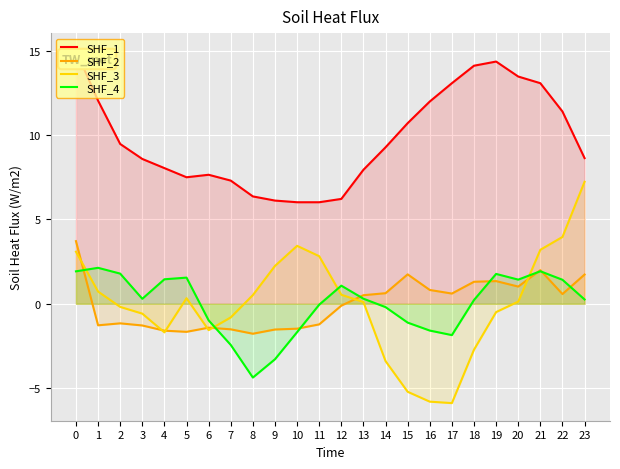

Reading left to right, transcribe all the data shown in this chart.

SHF_1: 15.0	12.0	9.5	8.6	8.0	7.5	7.6	7.3	6.4	6.1	6.0	6.0	6.2	7.9	9.3	10.7	12.0	13.1	14.1	14.4	13.5	13.1	11.4	8.6
SHF_2: 3.7	-1.3	-1.2	-1.3	-1.6	-1.7	-1.4	-1.5	-1.8	-1.5	-1.5	-1.2	-0.1	0.5	0.6	1.7	0.8	0.6	1.3	1.3	1.0	2.0	0.6	1.7
SHF_3: 3.1	0.7	-0.2	-0.6	-1.7	0.3	-1.6	-0.8	0.5	2.2	3.4	2.8	0.5	0.1	-3.4	-5.2	-5.8	-5.9	-2.7	-0.5	0.1	3.2	4.0	7.2
SHF_4: 1.9	2.1	1.8	0.3	1.5	1.6	-1.0	-2.4	-4.4	-3.3	-1.7	-0.1	1.1	0.3	-0.2	-1.1	-1.6	-1.9	0.2	1.8	1.4	1.9	1.4	0.3